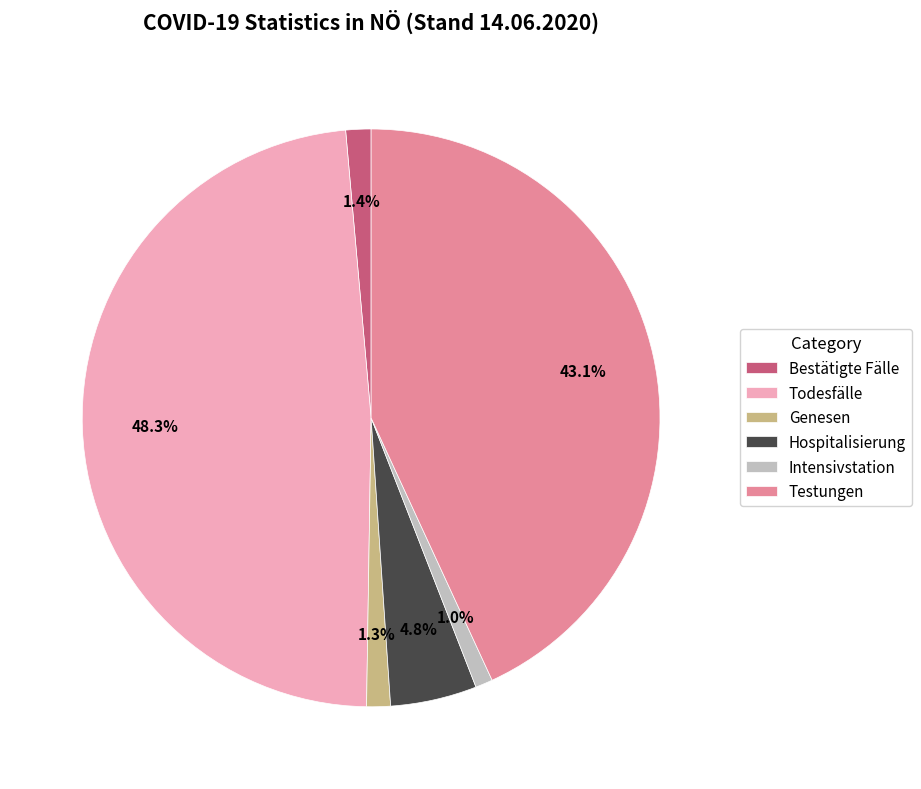

Does any single category account for the majority?

No